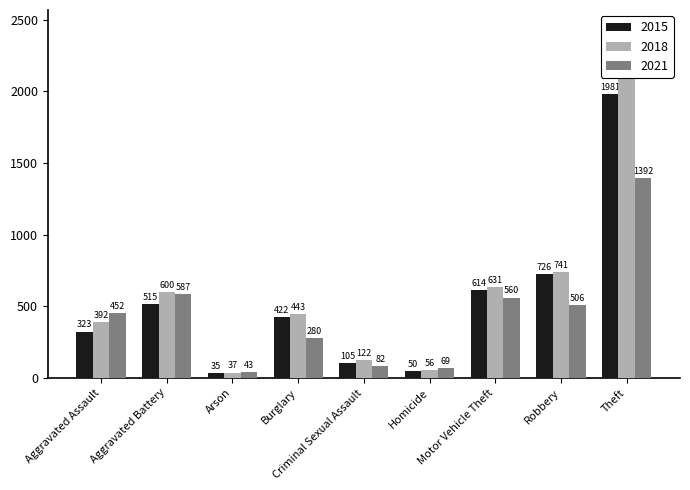

The 2015 series shows 291 at Motor Vehicle Theft. True or false?

False